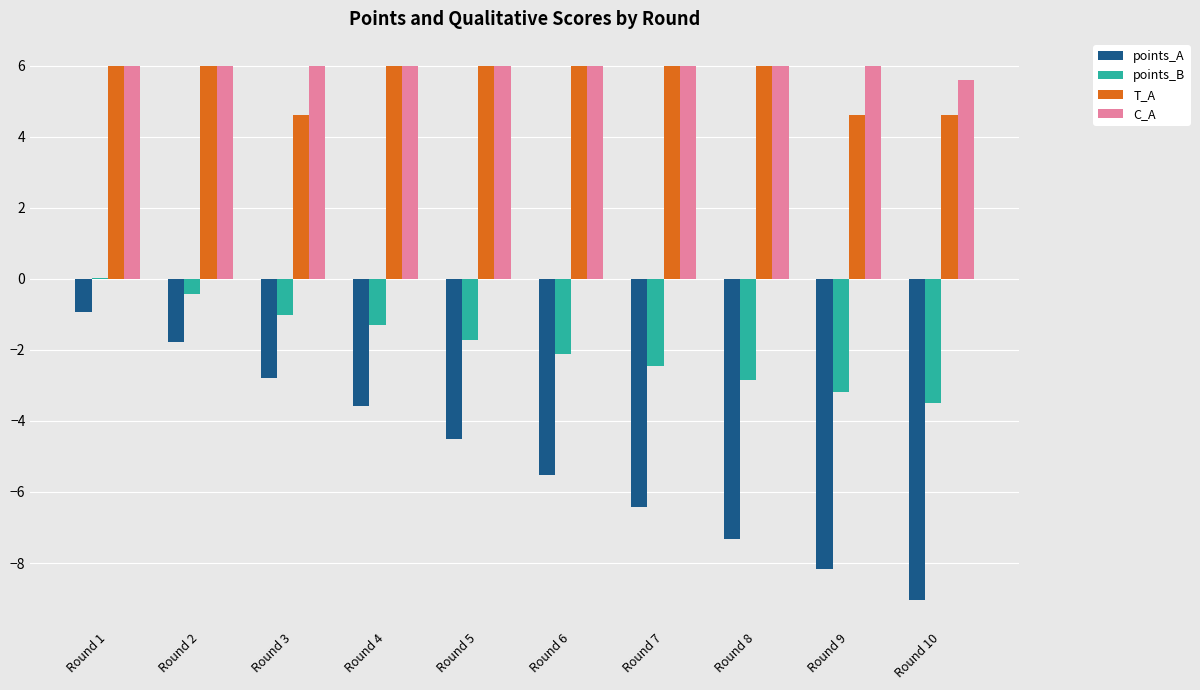

What is the sum of all T_A values?

55.8